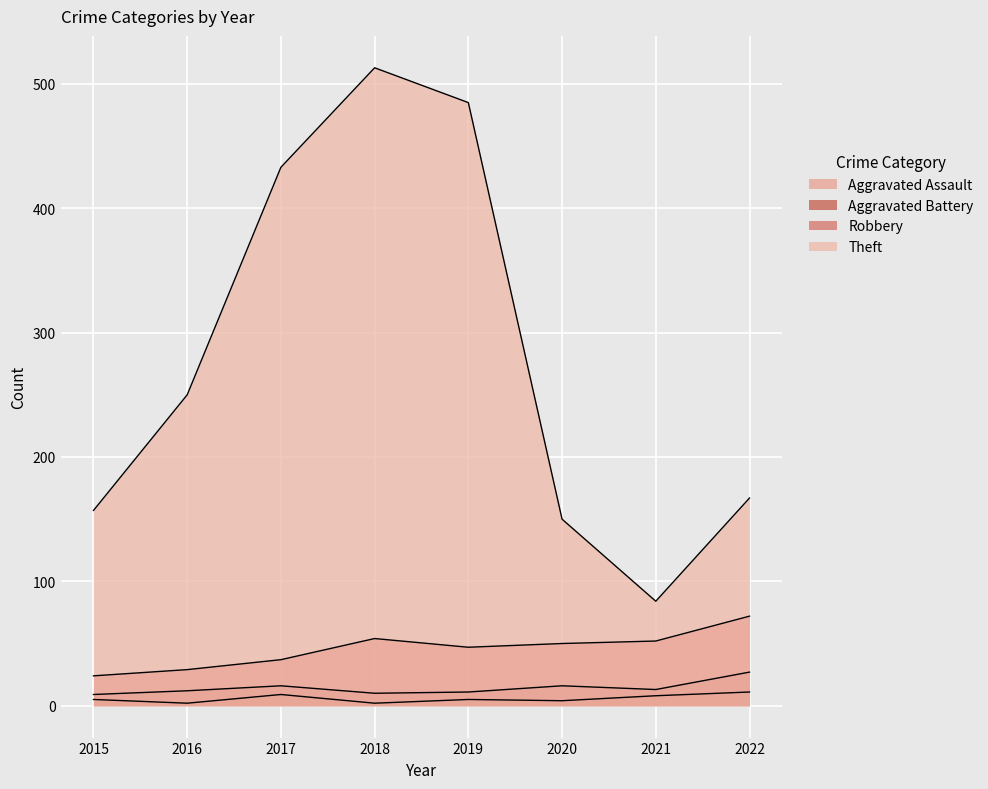

True or false: Aggravated Assault and Robbery cross at least once.

False